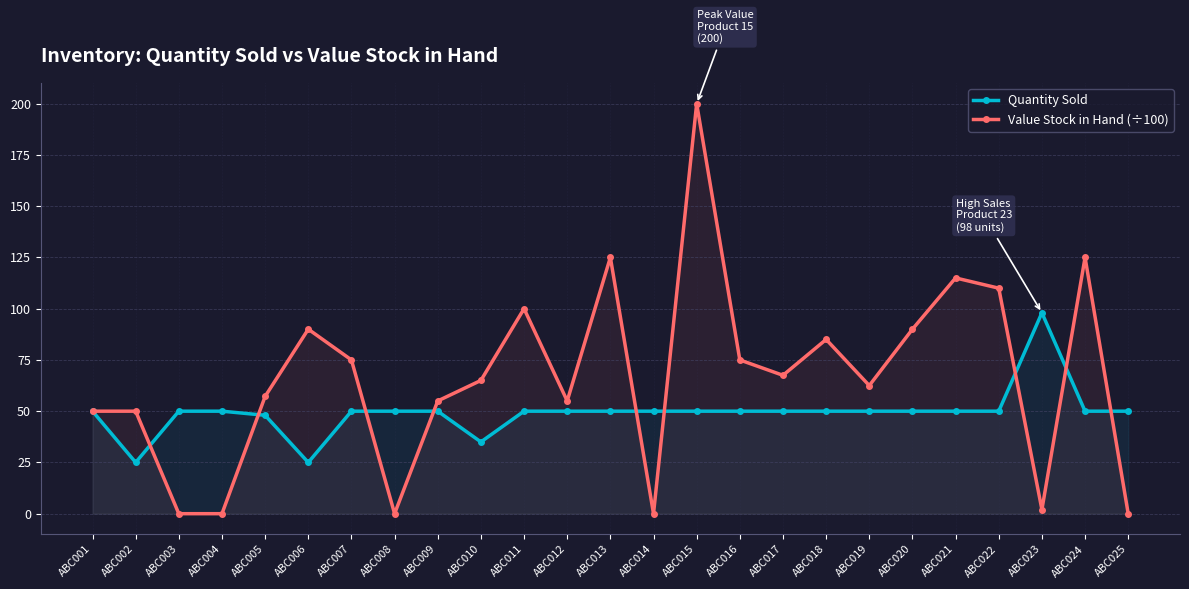

Which series changed the most between ABC005 and ABC013?

Value Stock in Hand (÷100)